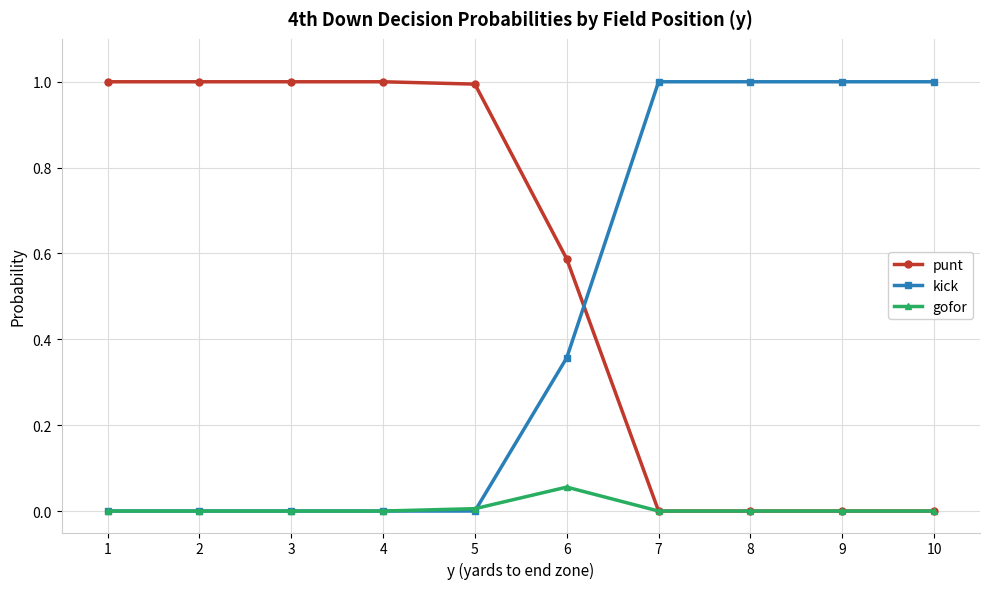

What is the greatest value displayed?

1.0